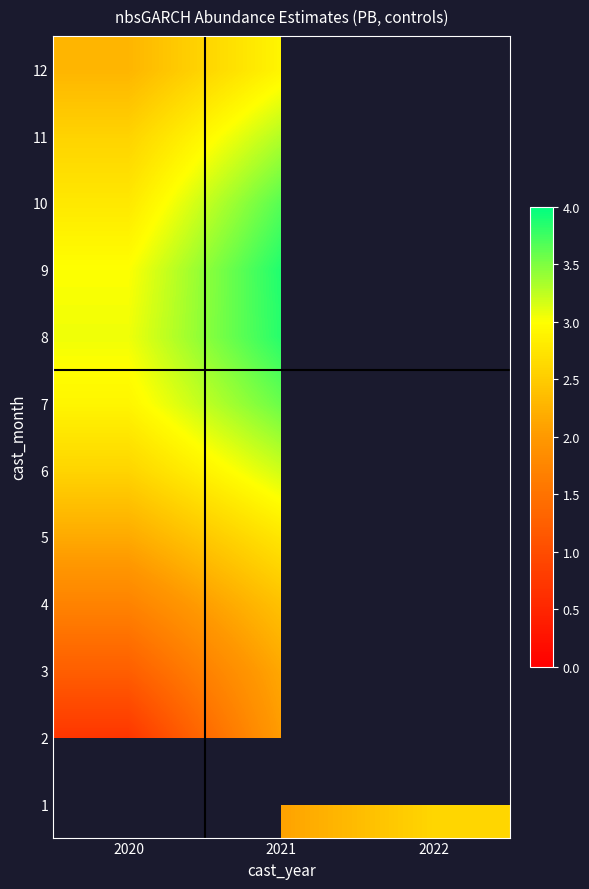

What is the minimum value shown in the chart?

0.7